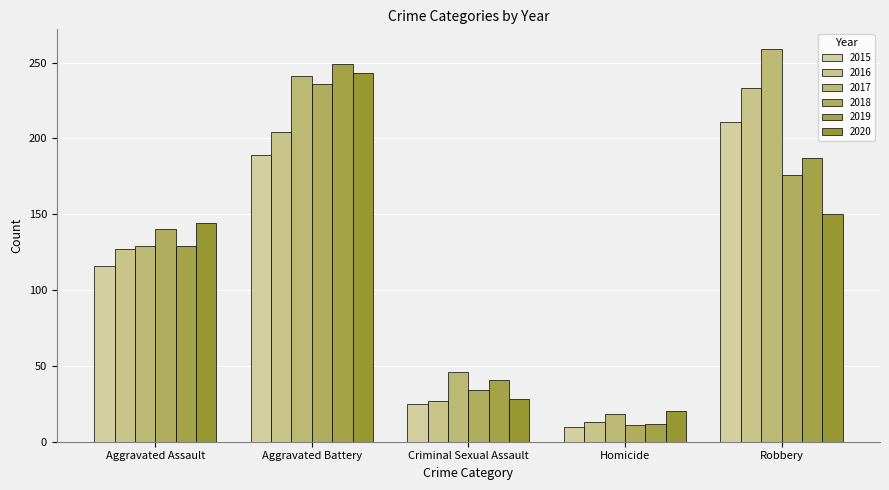

What is the value of the 2020 bar at the 3rd from the left?

28